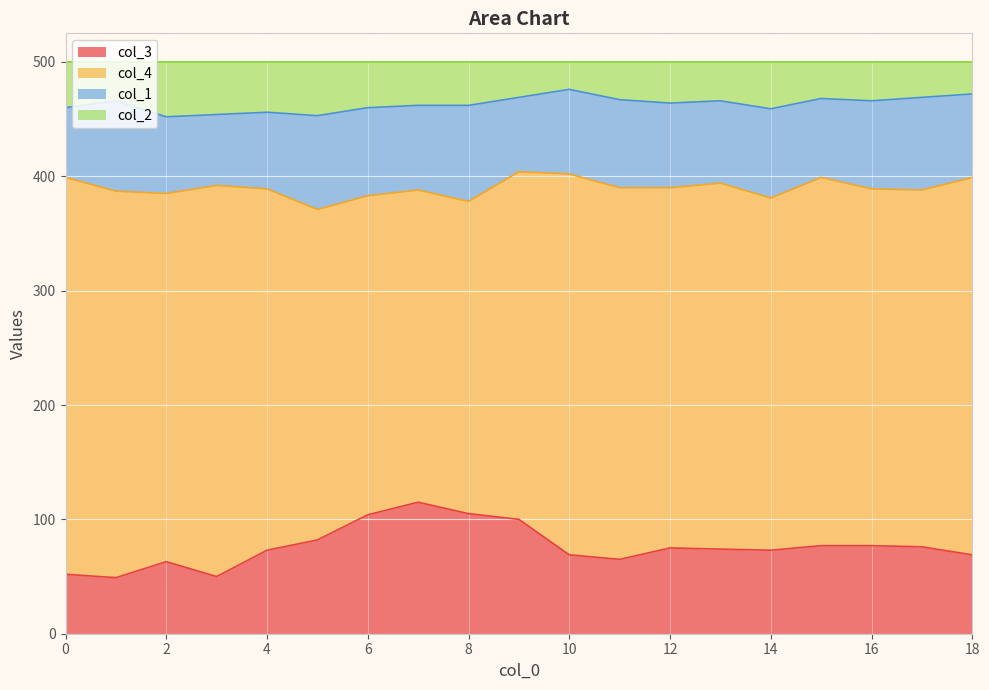

How many lines are shown in the chart?

4